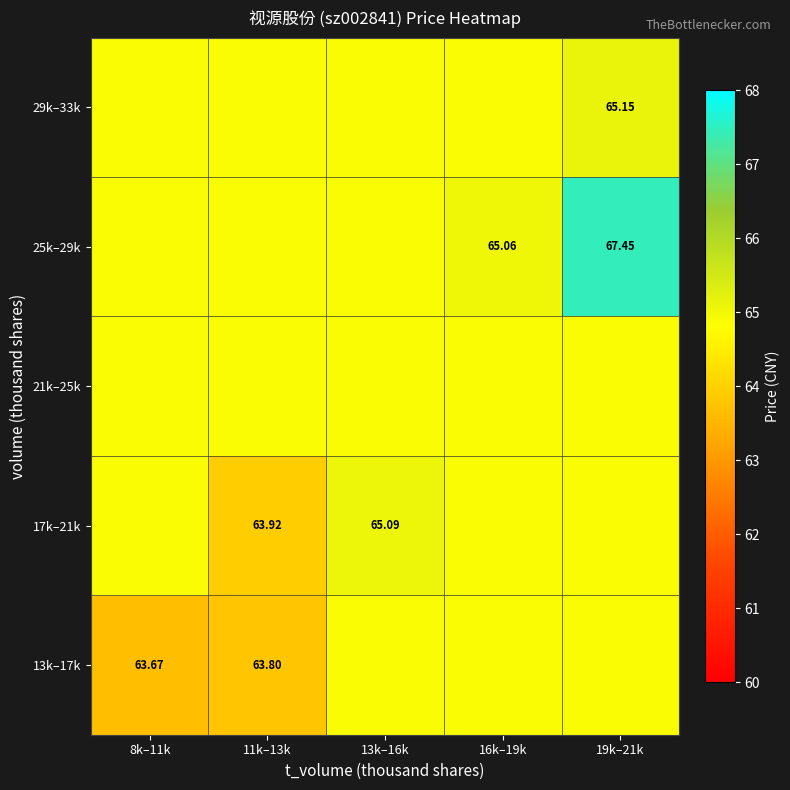

At which label does 13k–17k reach its minimum?

8k–11k